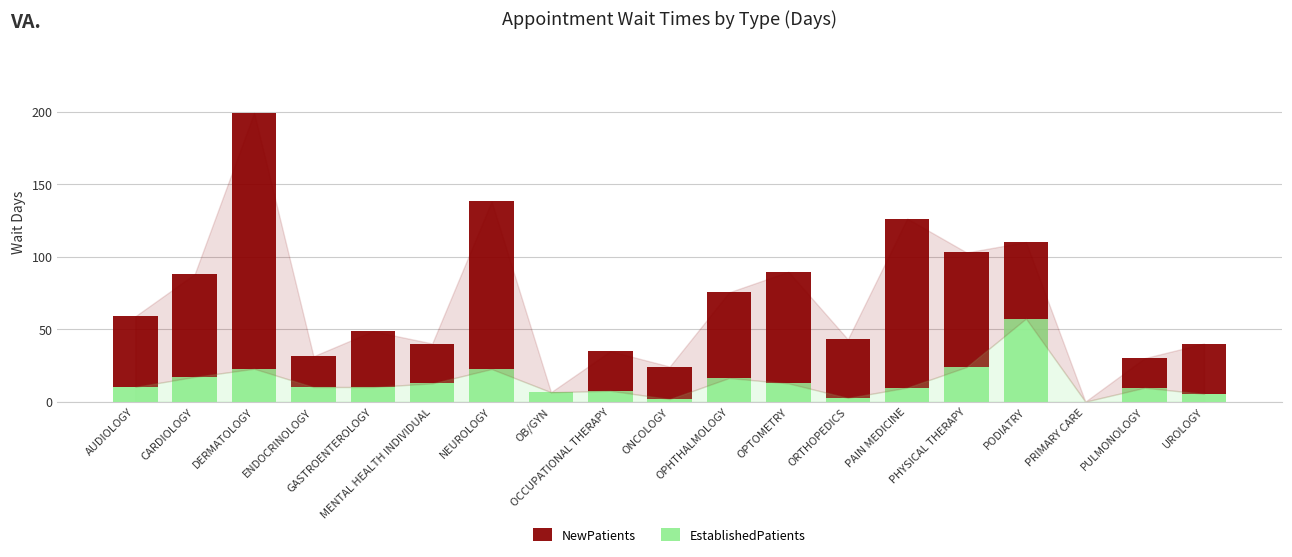

What is the sum of all EstablishedPatients values?

258.5